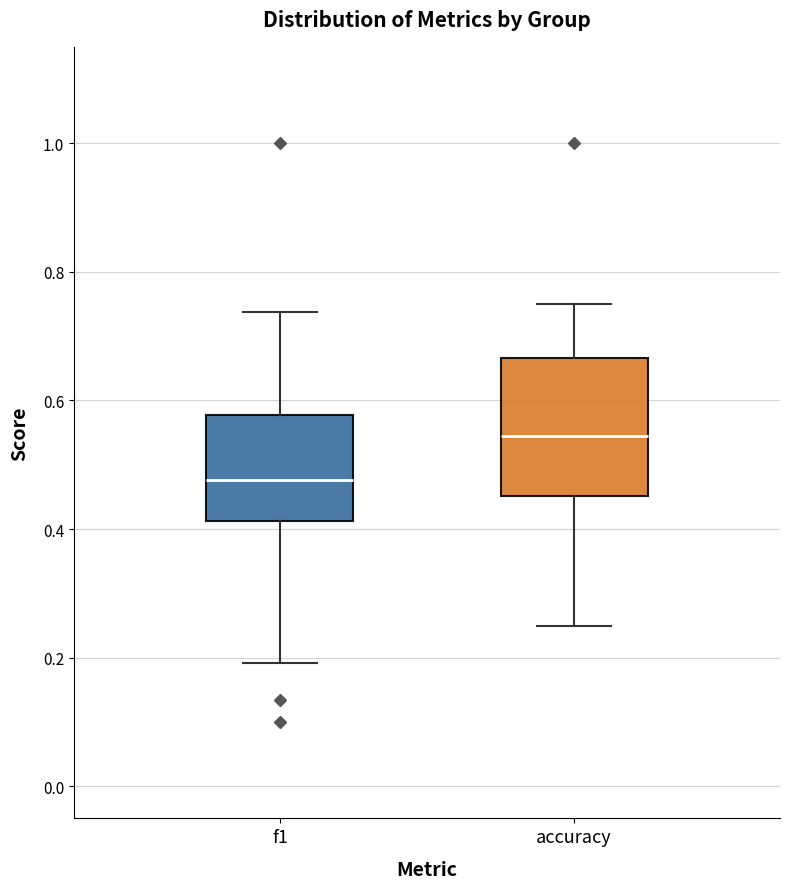

Reading left to right, read every box against the y-axis: the position of its median line, the range the box covers, and the ends of its whiskers. The values are not printed on the chart, so give them approximately, as read against the axis.

f1: median 0.48, box 0.42 to 0.58, whiskers 0.20 to 0.74
accuracy: median 0.54, box 0.46 to 0.66, whiskers 0.26 to 0.76